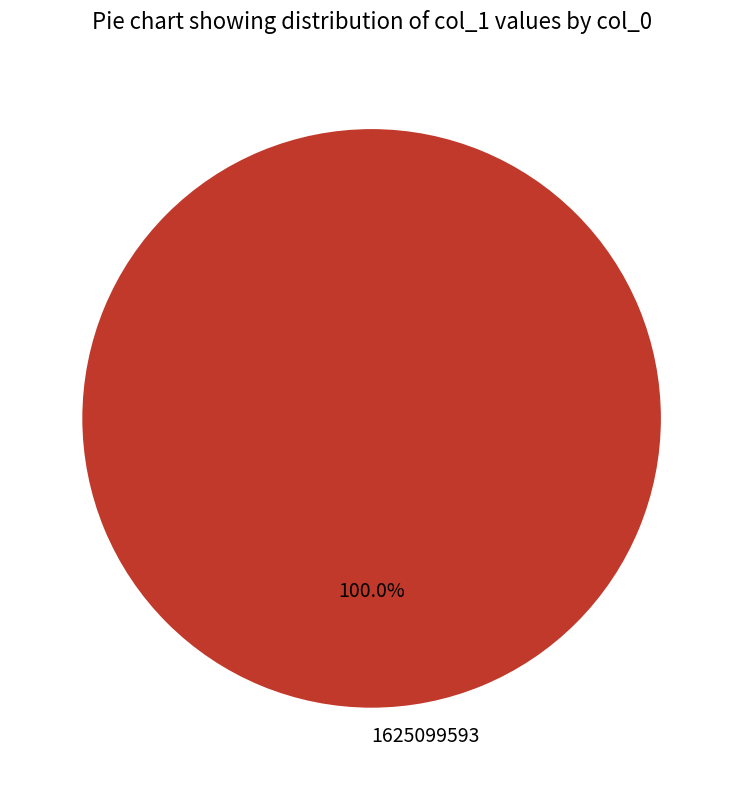

Rank the categories by value from lowest to highest.

1625099593